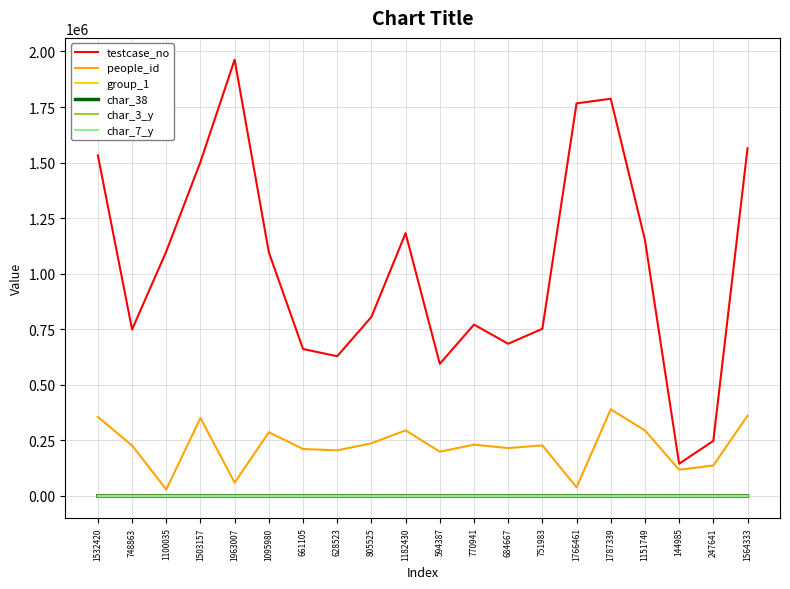

At which label does people_id first exceed 227359?

1532420